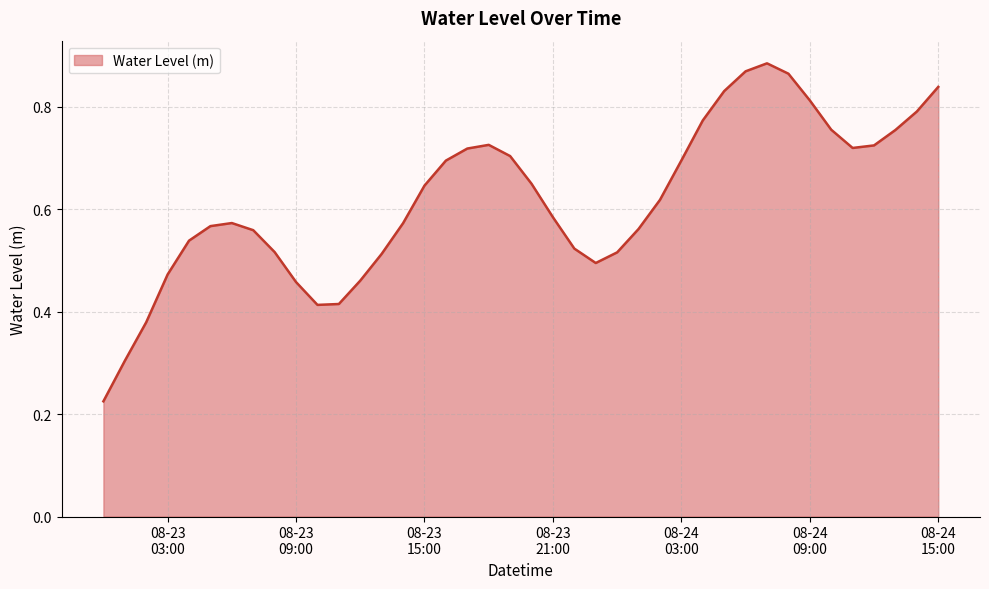

What is the label of the 29th point from the left?

2023-08-24 04:00:00